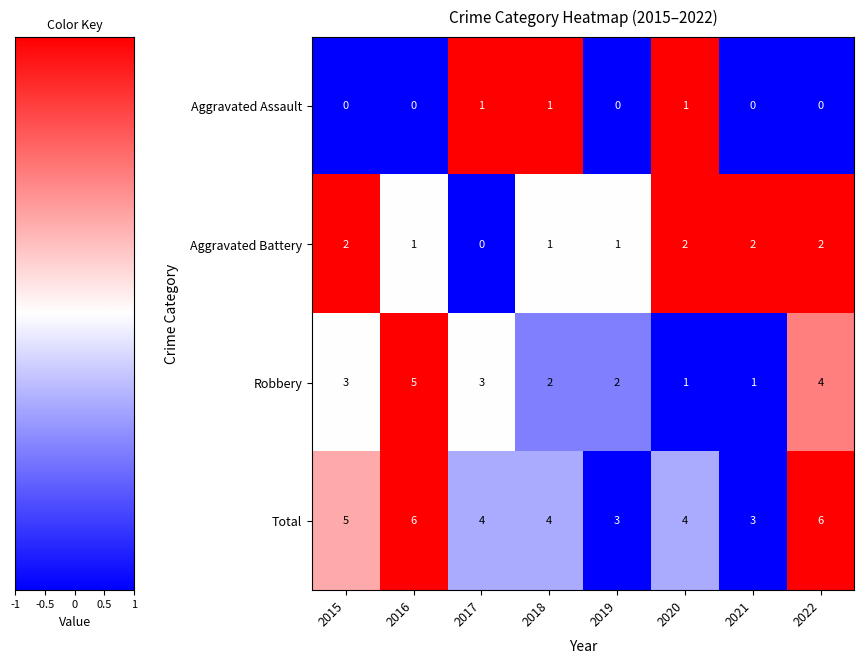

What is the greatest value displayed?

6